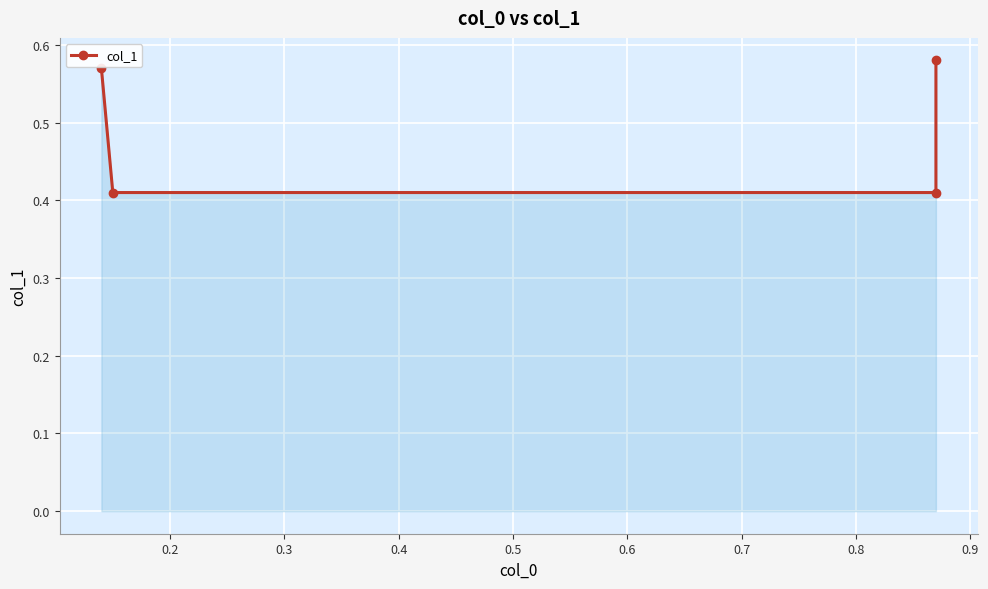

What is the value of the 2nd point from the left?

0.4